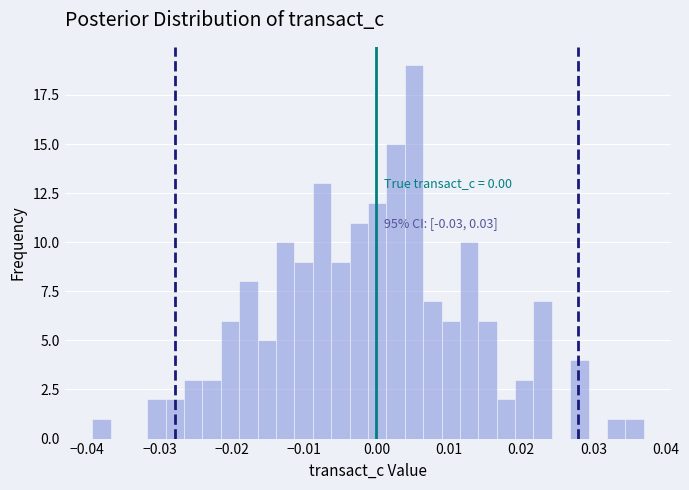

Read against the x-axis, roughly where is the centre of the tallest bar?

0.005